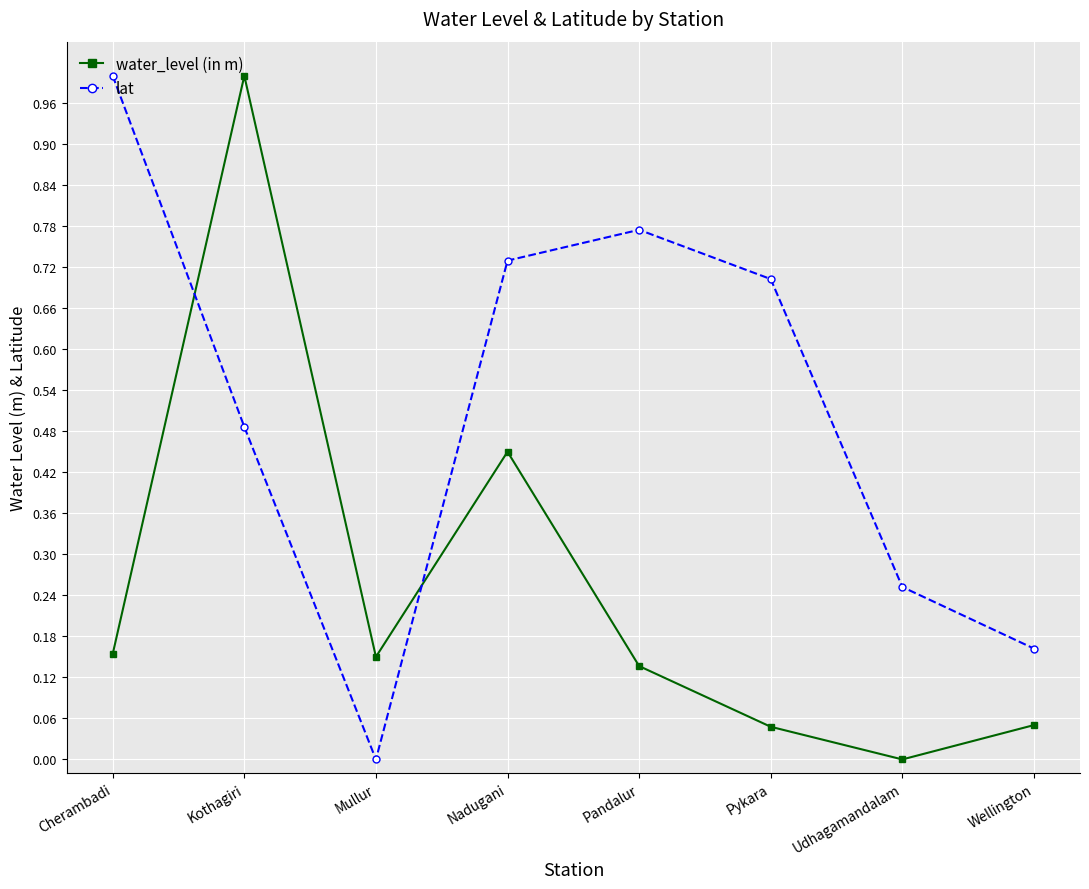

What is the highest value of the lat series?

1.0